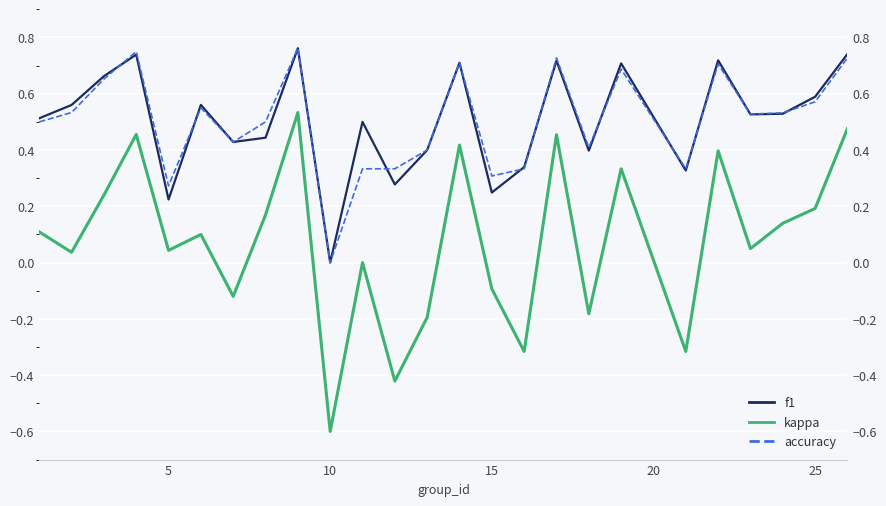

What is the difference between the maximum and minimum values in the kappa series?

1.1